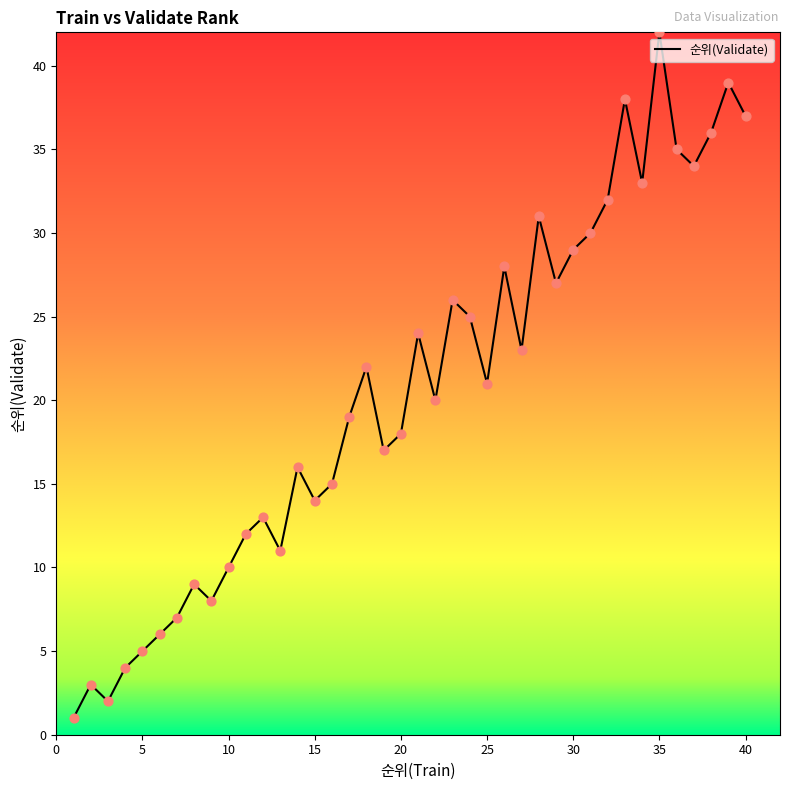

What is the greatest value displayed?

42